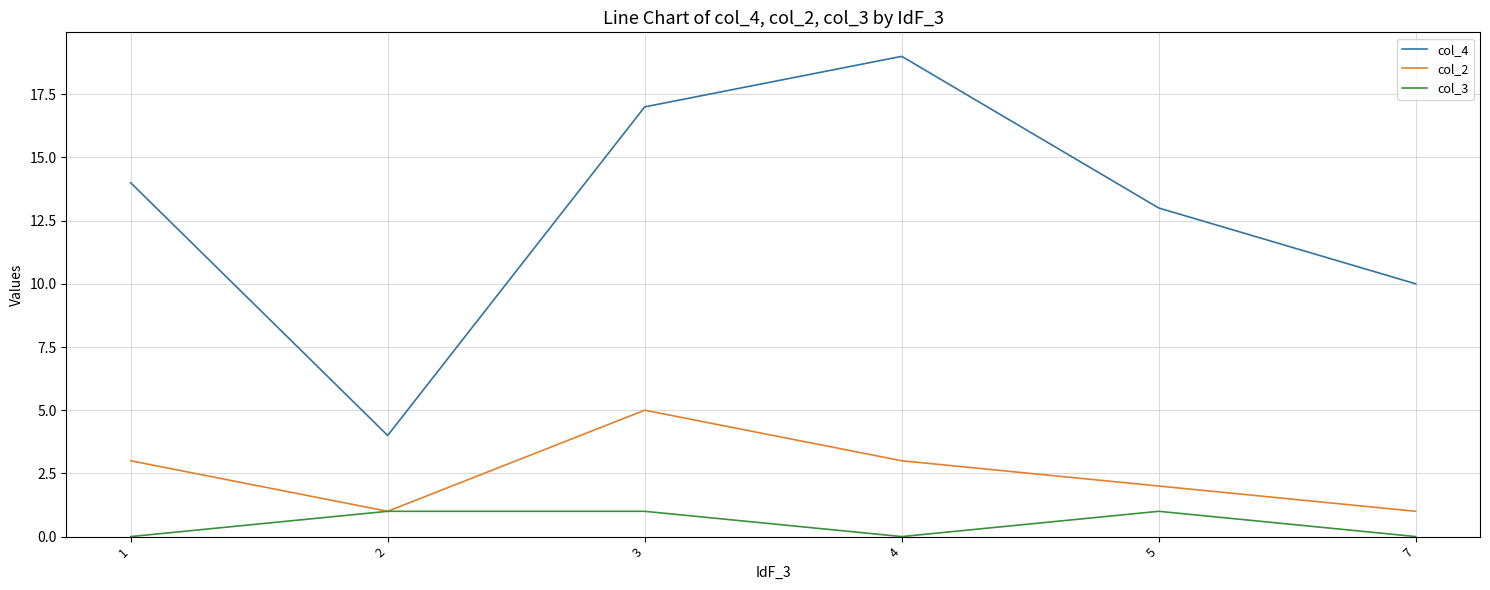

True or false: col_2 has more than 1 interior local peaks.

False